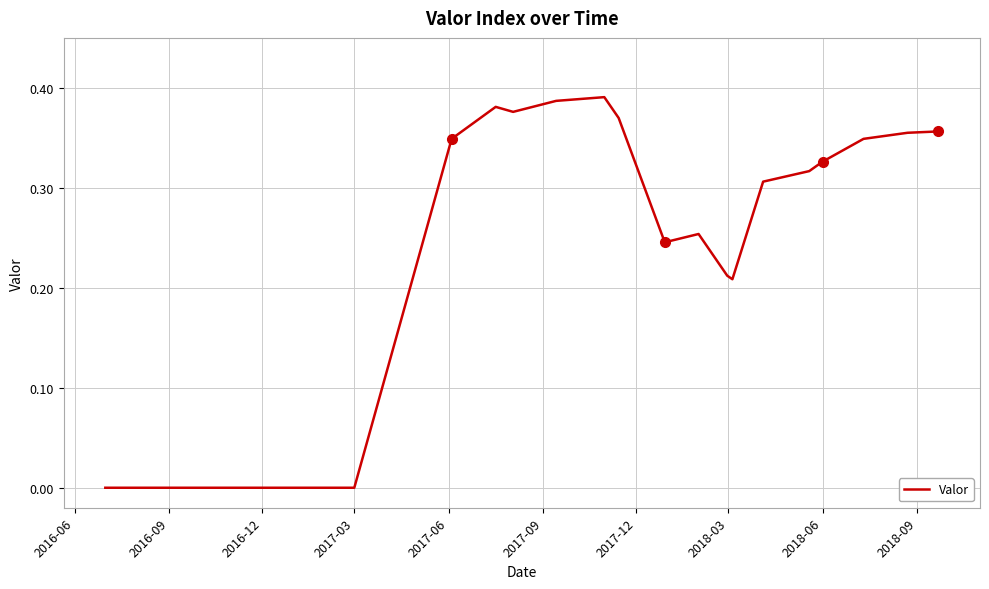

The chart shows a value of 0.2 at 2018-06. True or false?

False